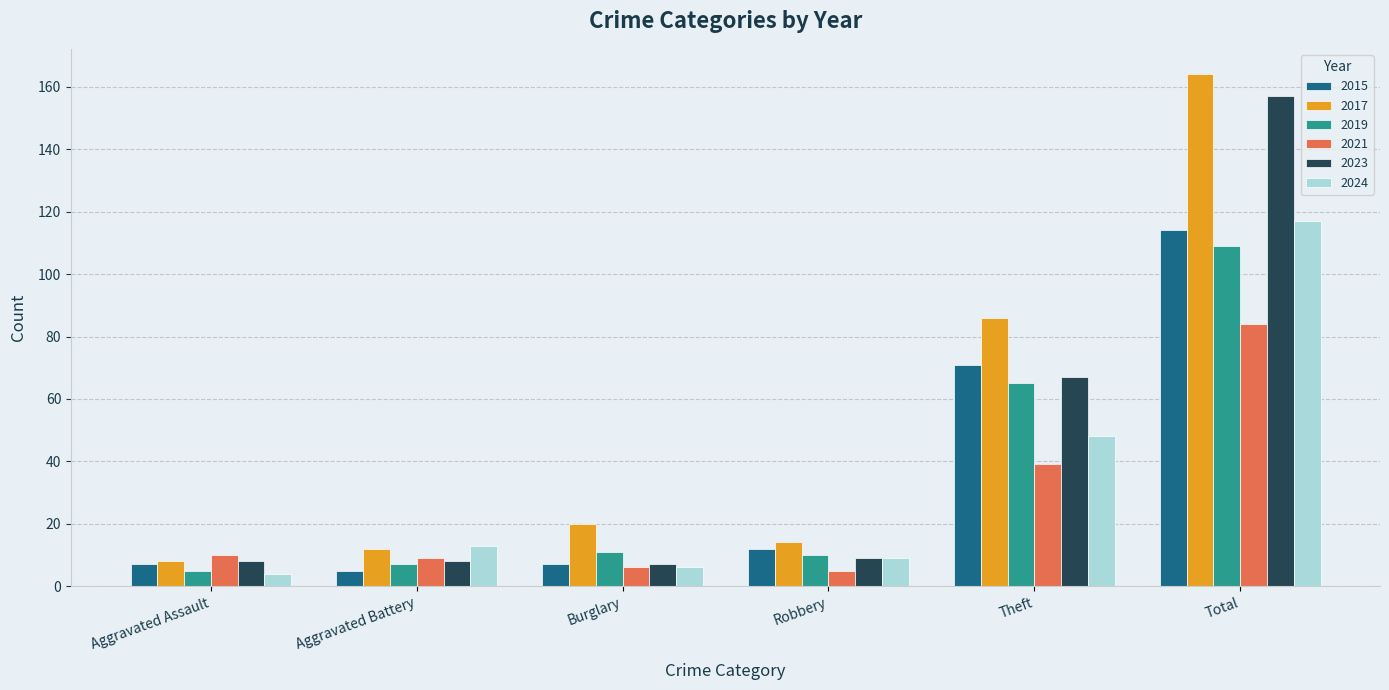

How many groups of bars are there?

6